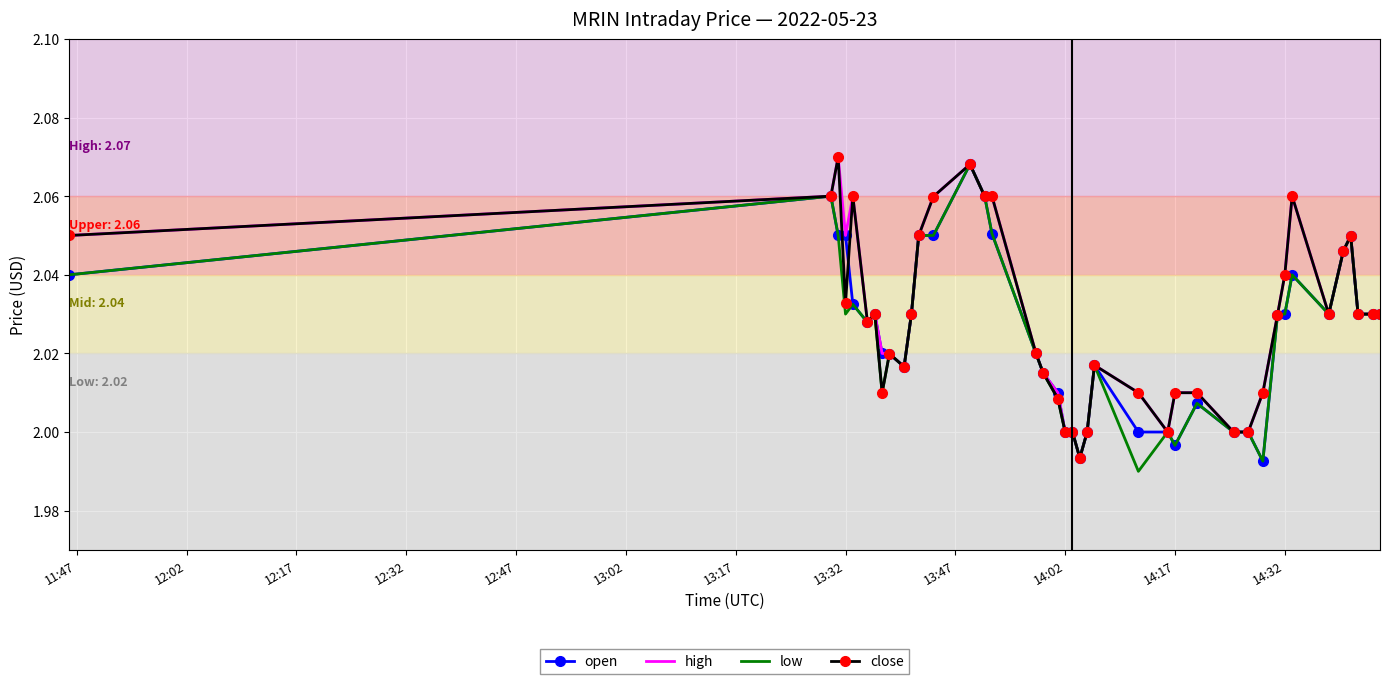

What are all the series names shown in the legend?

open, high, low, close